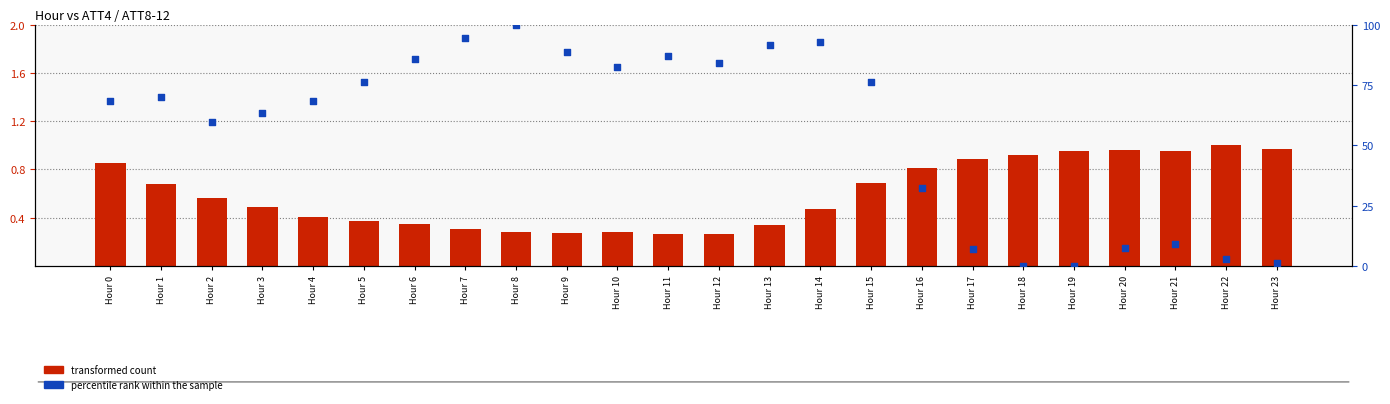

At how many categories does at least one series exceed 10?

17